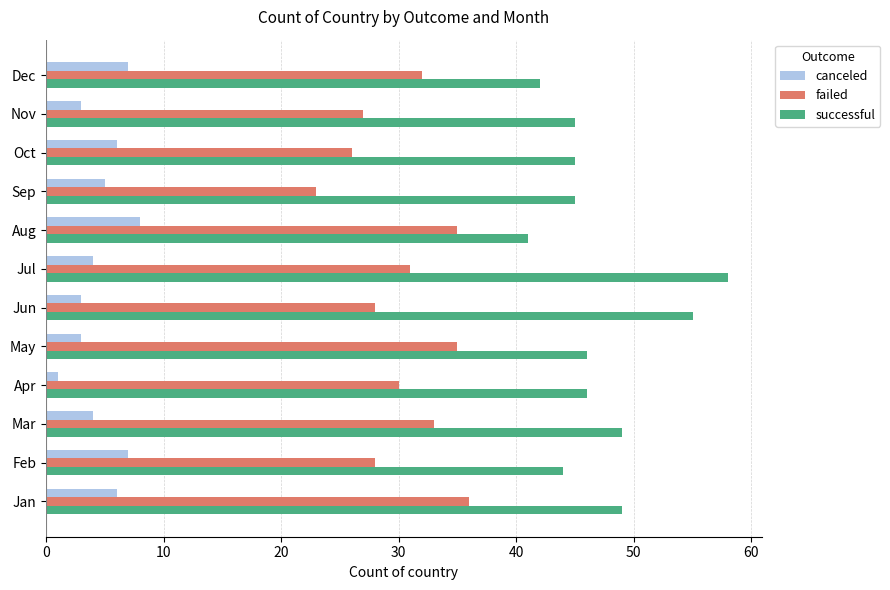

Rank the series by their maximum value, from highest to lowest.

successful, failed, canceled